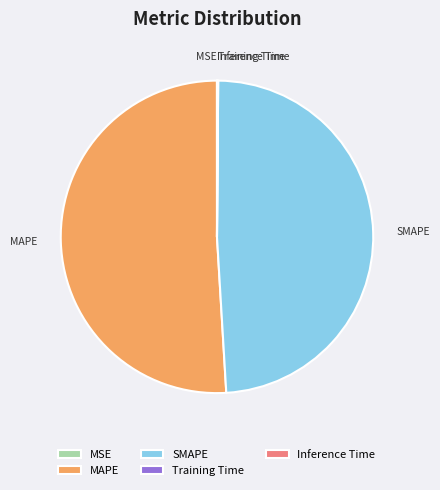

Which slice is the largest?

MAPE